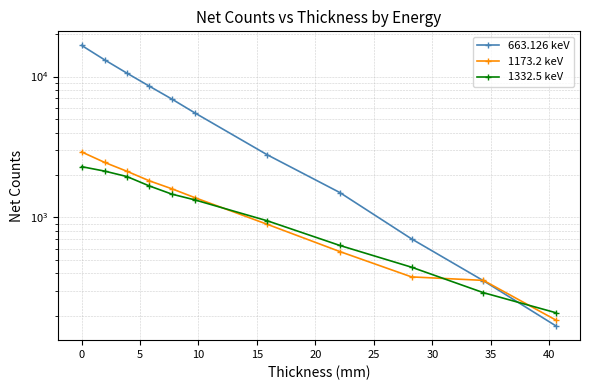

Which series has the widest spread of values?

663.126 keV